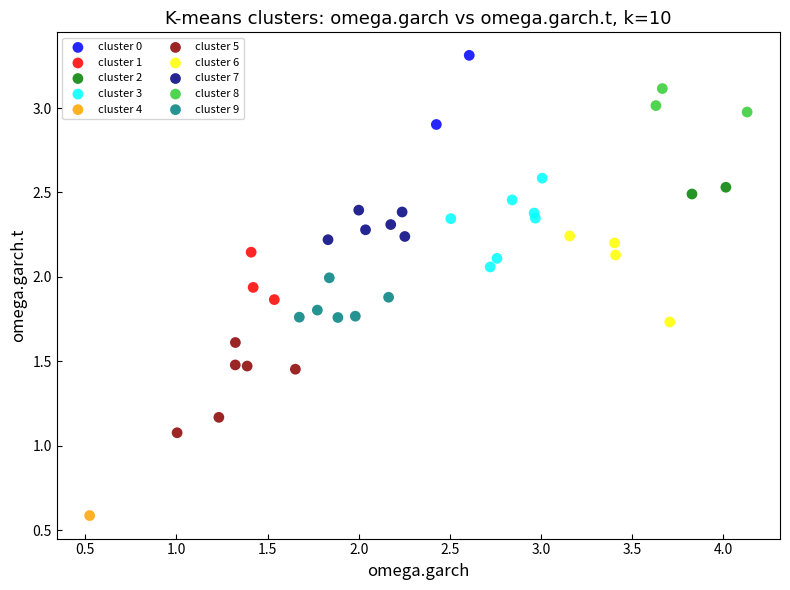

Which series contains the highest Y value?

cluster 0